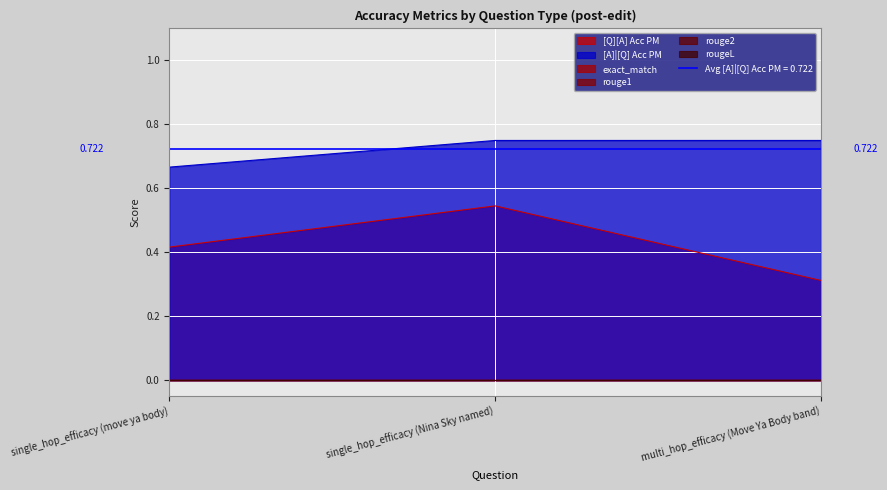

What is the label of the 1st point from the left?

single_hop_efficacy (move ya body)